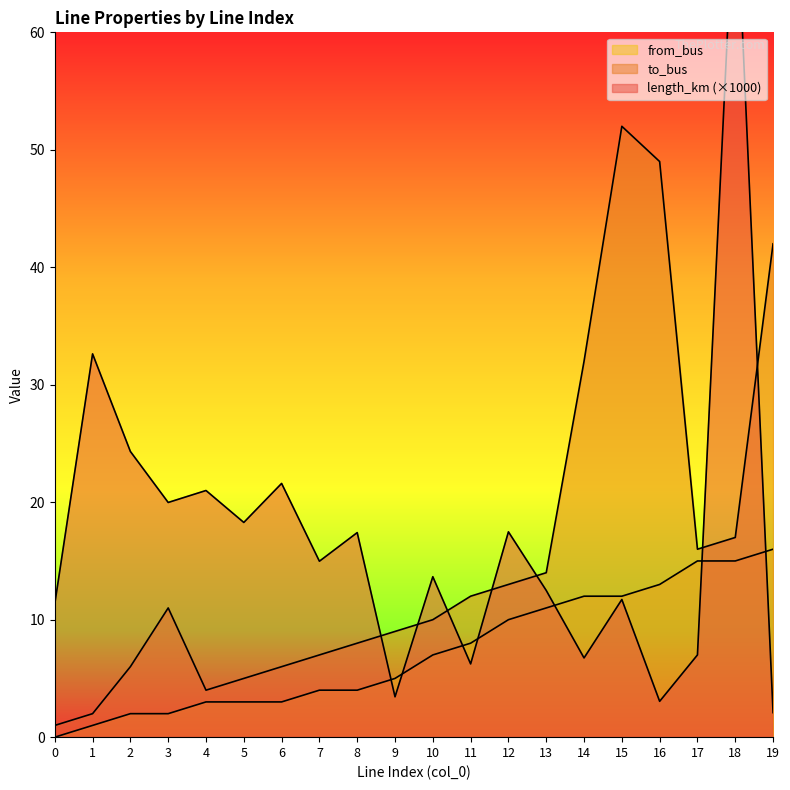

What is the value of the from_bus point at the 7th from the left?

3.0